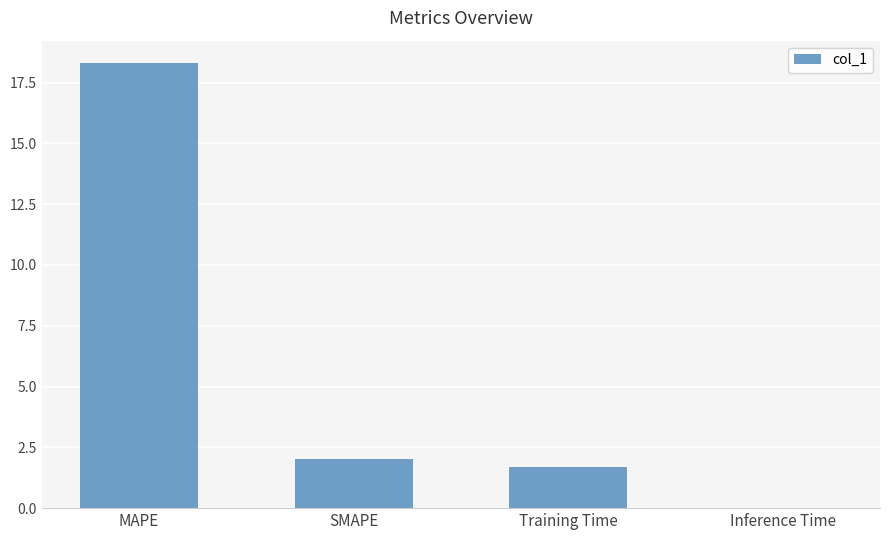

Read the value at Training Time.

1.7